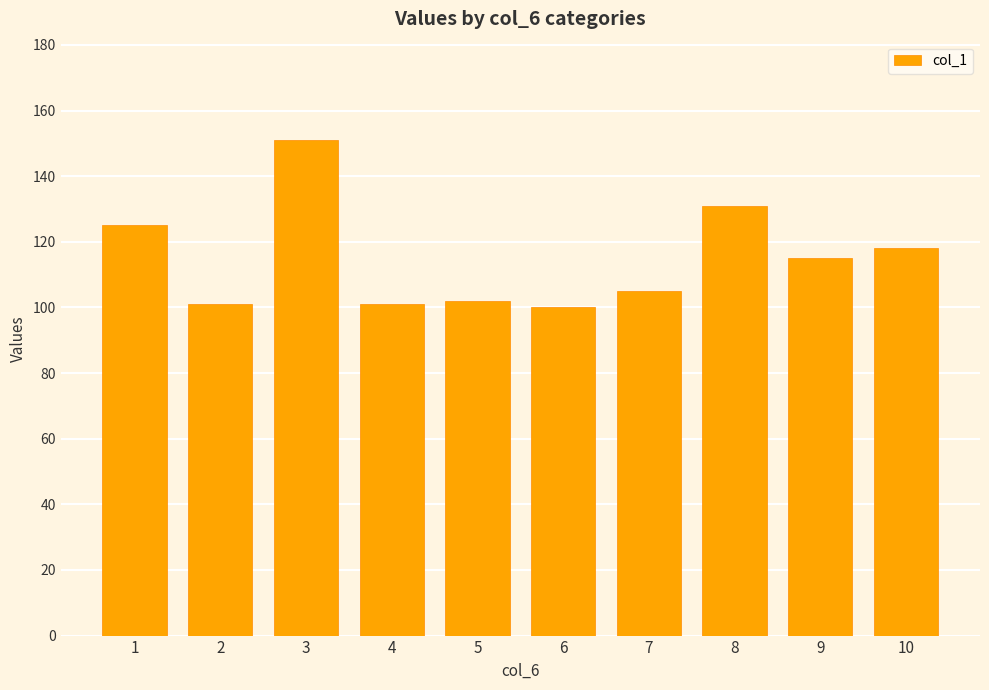

The value at 9 is 115. True or false?

True